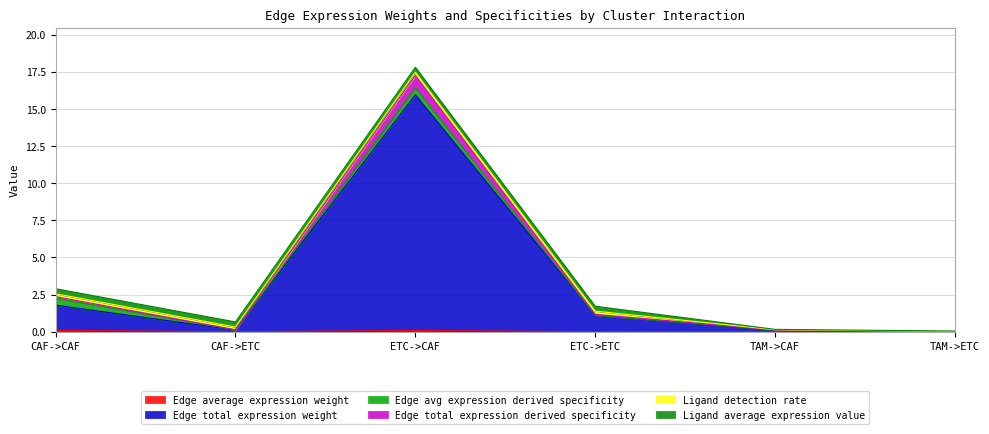

Is the value of Edge total expression derived specificity at CAF->CAF greater than the value of Edge total expression weight at TAM->CAF?

Yes